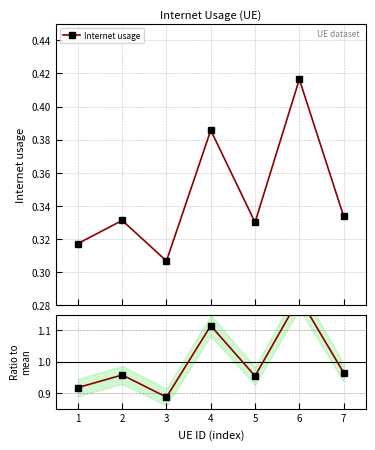

Which label corresponds to the smallest value in the chart?

3